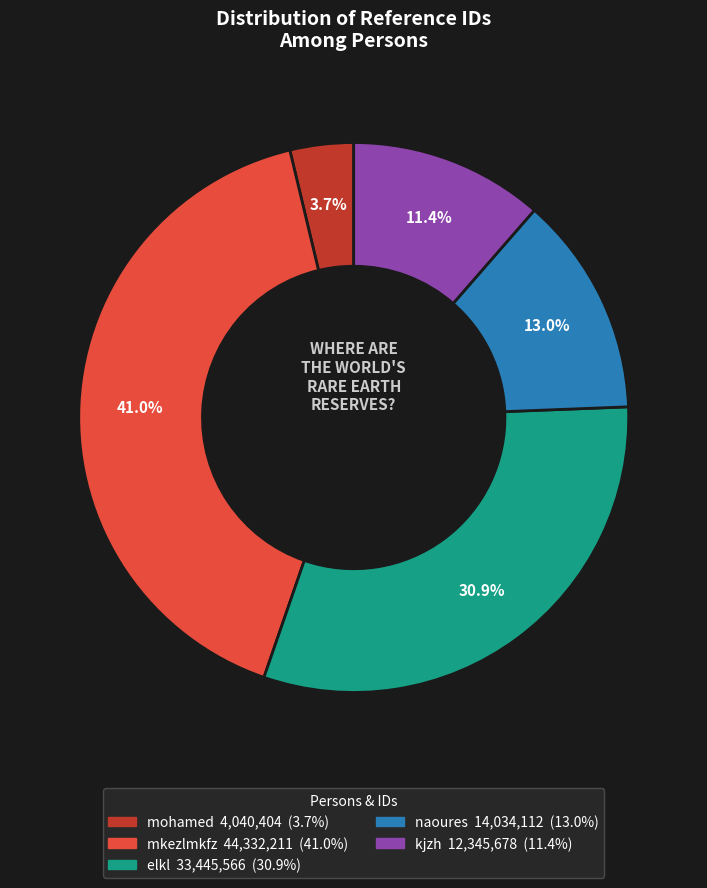

Does elkl represent more than half of the total?

No